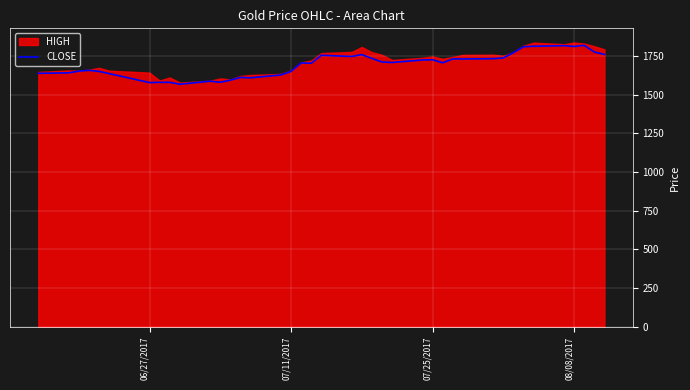

What is the maximum value for CLOSE?

1819.5